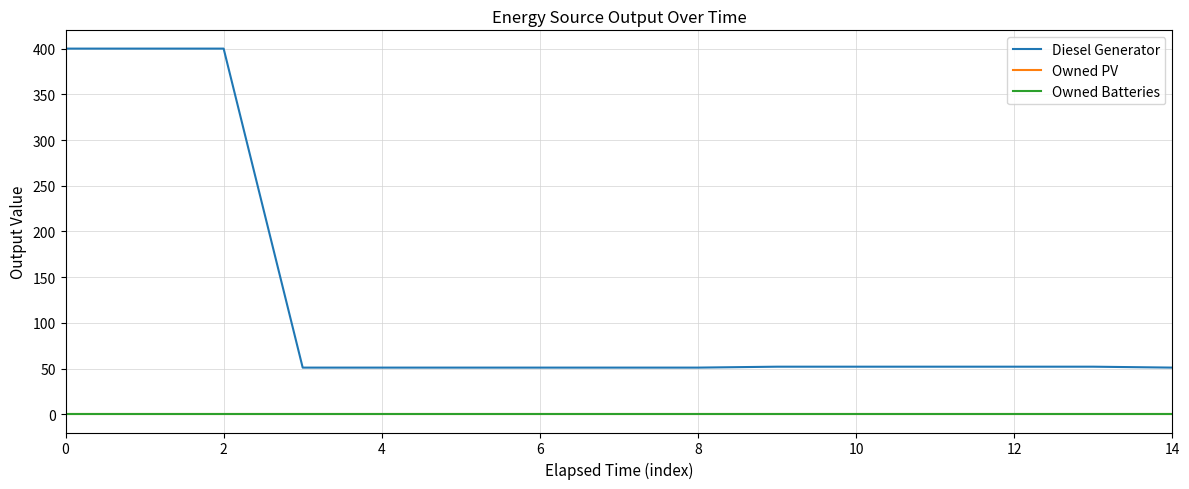

Is this an area chart (filled region under the line)?

No